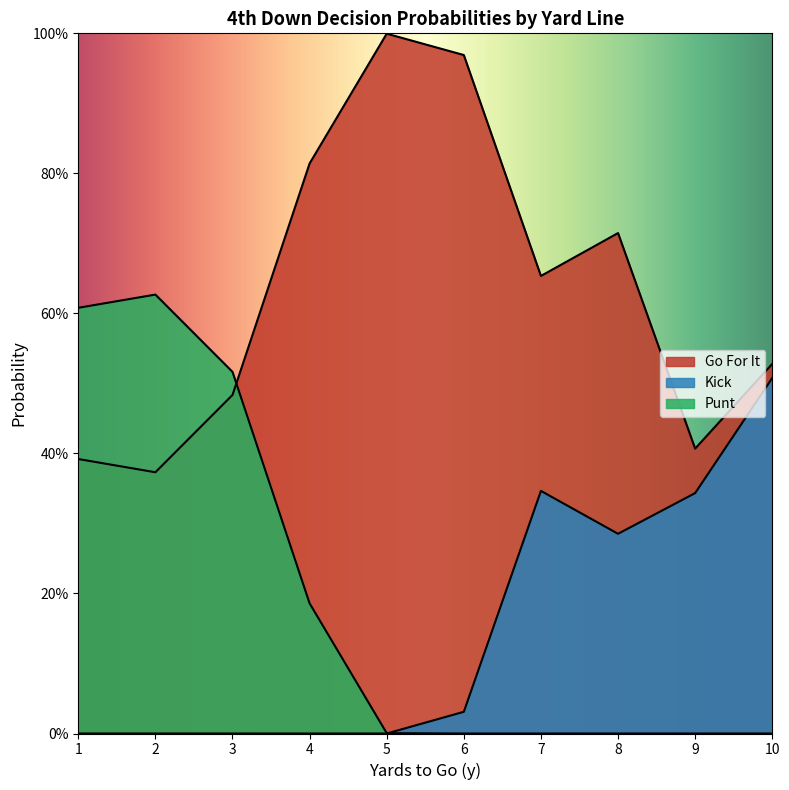

True or false: punt and gofor intersect in this chart.

True